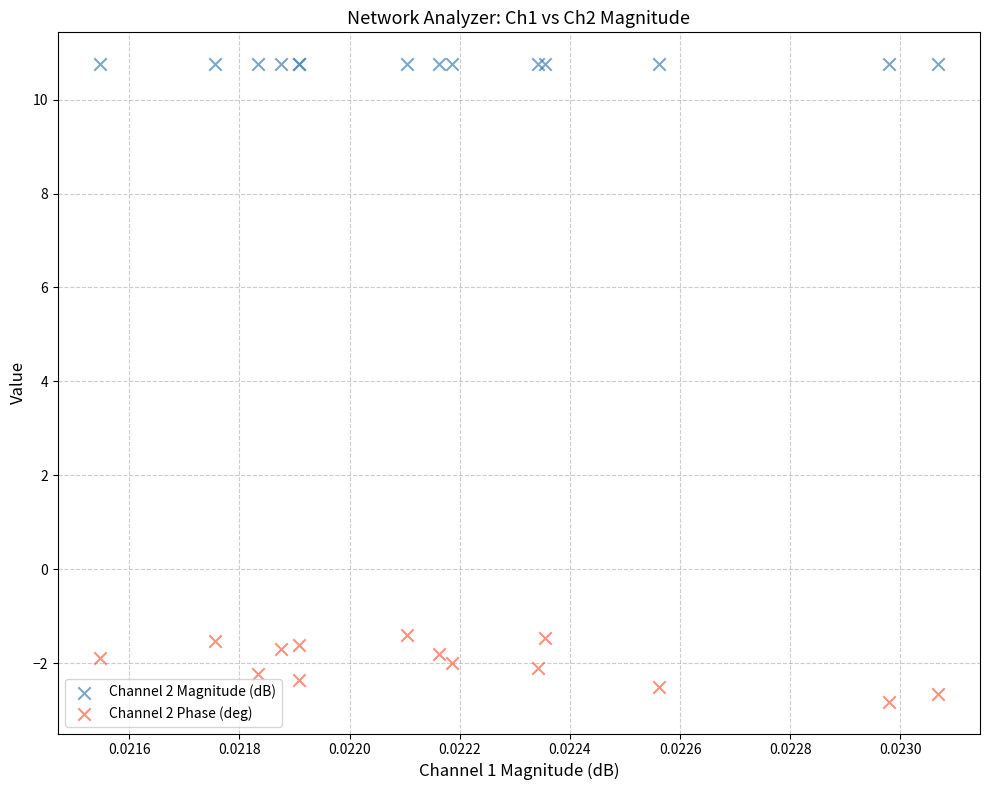

Which series contains the highest Y value?

Channel 2 Magnitude (dB)